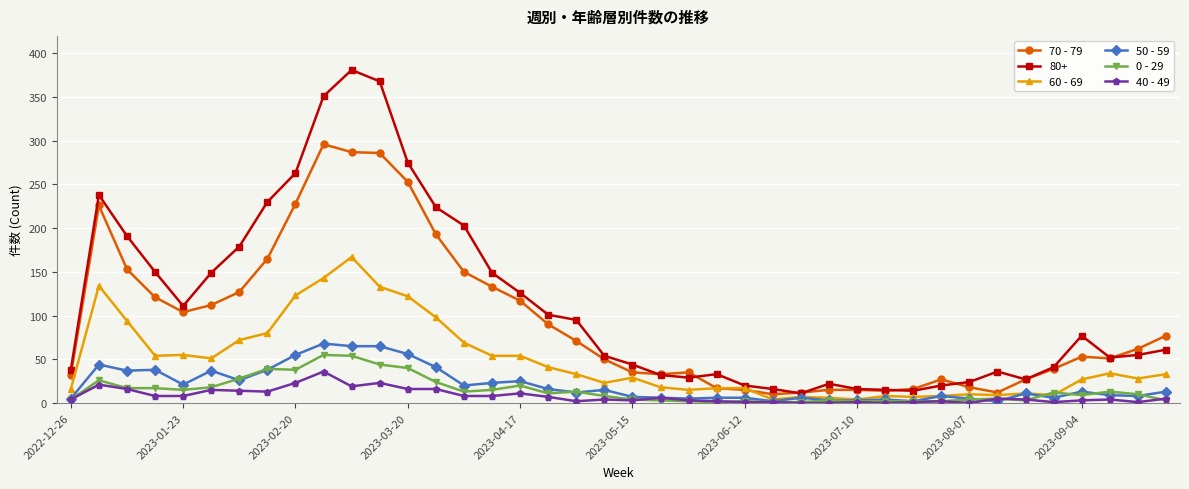

Which series has the largest range (max minus min)?

80+